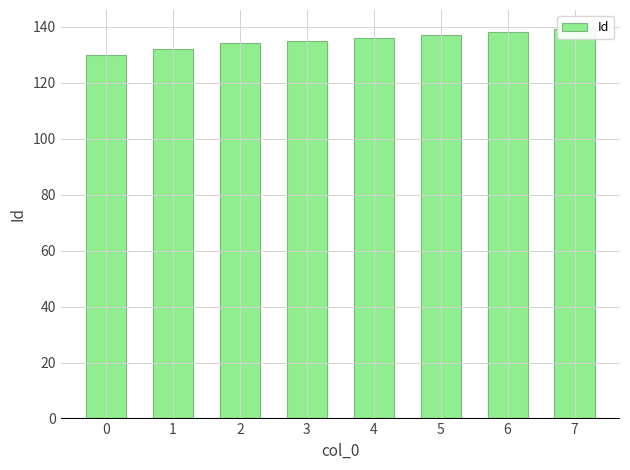

List the labels in order of value, largest first.

7, 6, 5, 4, 3, 2, 1, 0